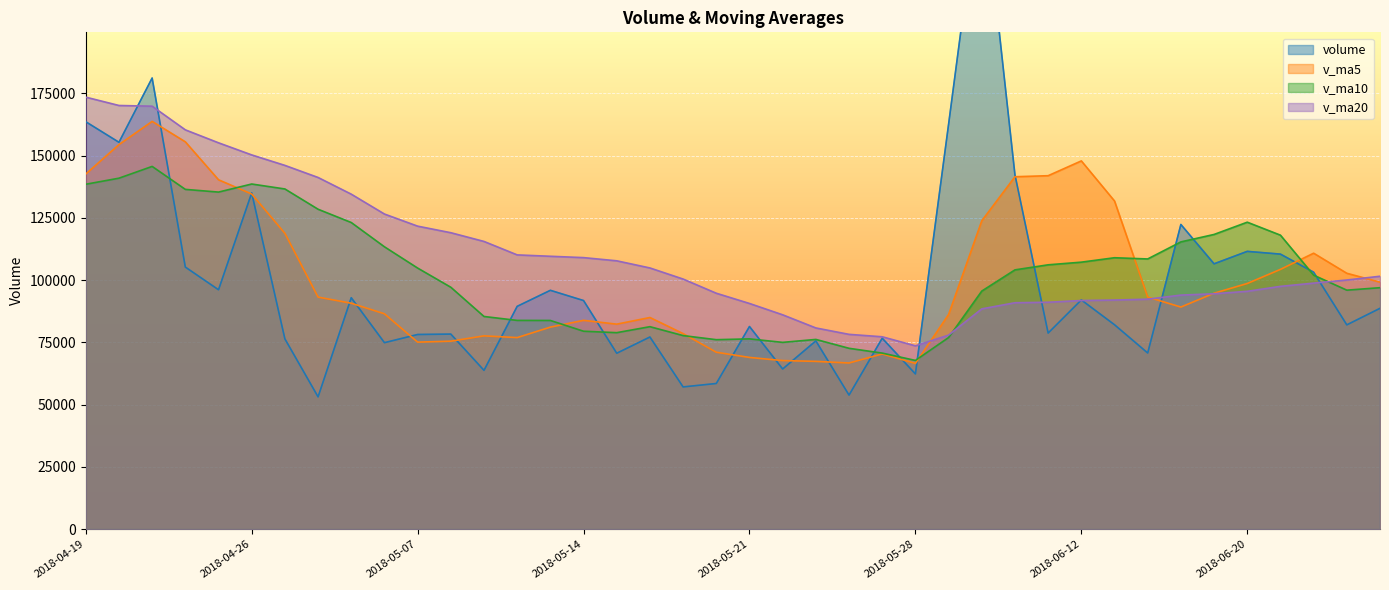

At 2018-06-15, list the series in order from smallest to largest.

v_ma5, v_ma20, v_ma10, volume